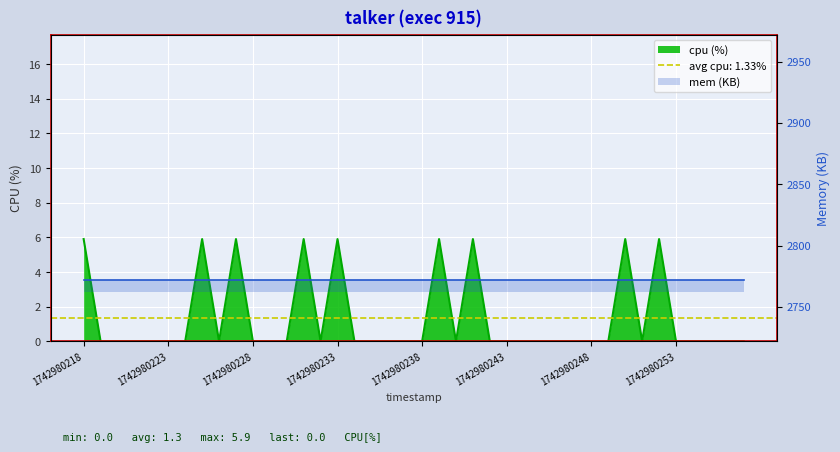

Between 1742980253 and 1742980255, which is larger?

1742980253